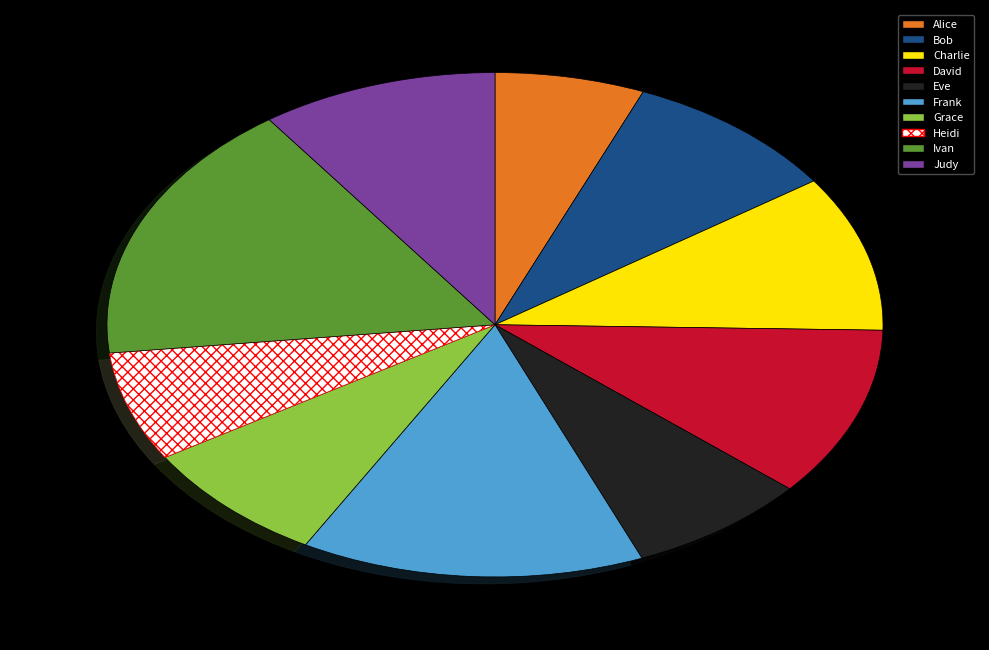

How many segments does this pie chart have?

10